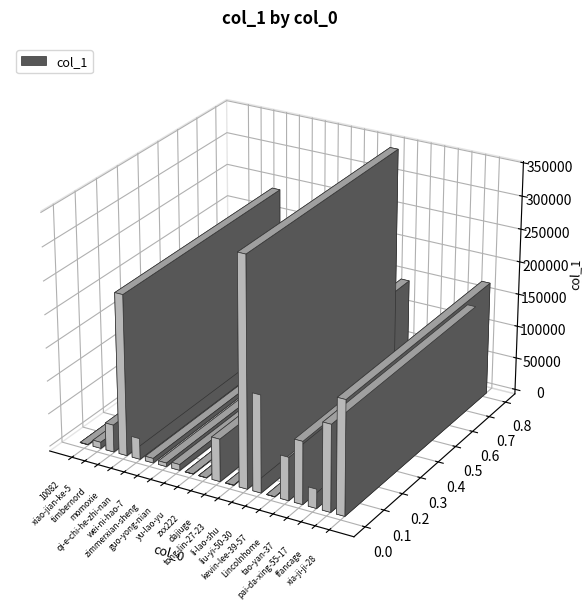

How many series are shown in this chart?

1